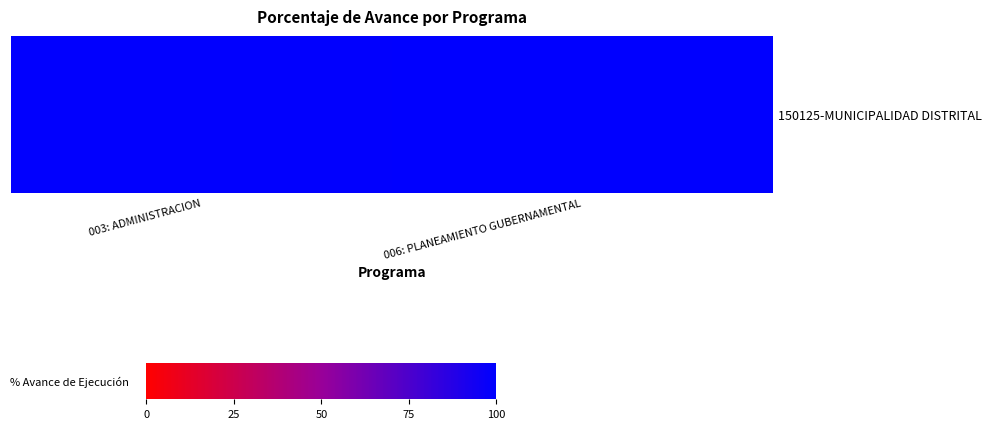

Reading left to right, extract all data points from this chart.

003: ADMINISTRACION=99.3	006: PLANEAMIENTO GUBERNAMENTAL=100.0